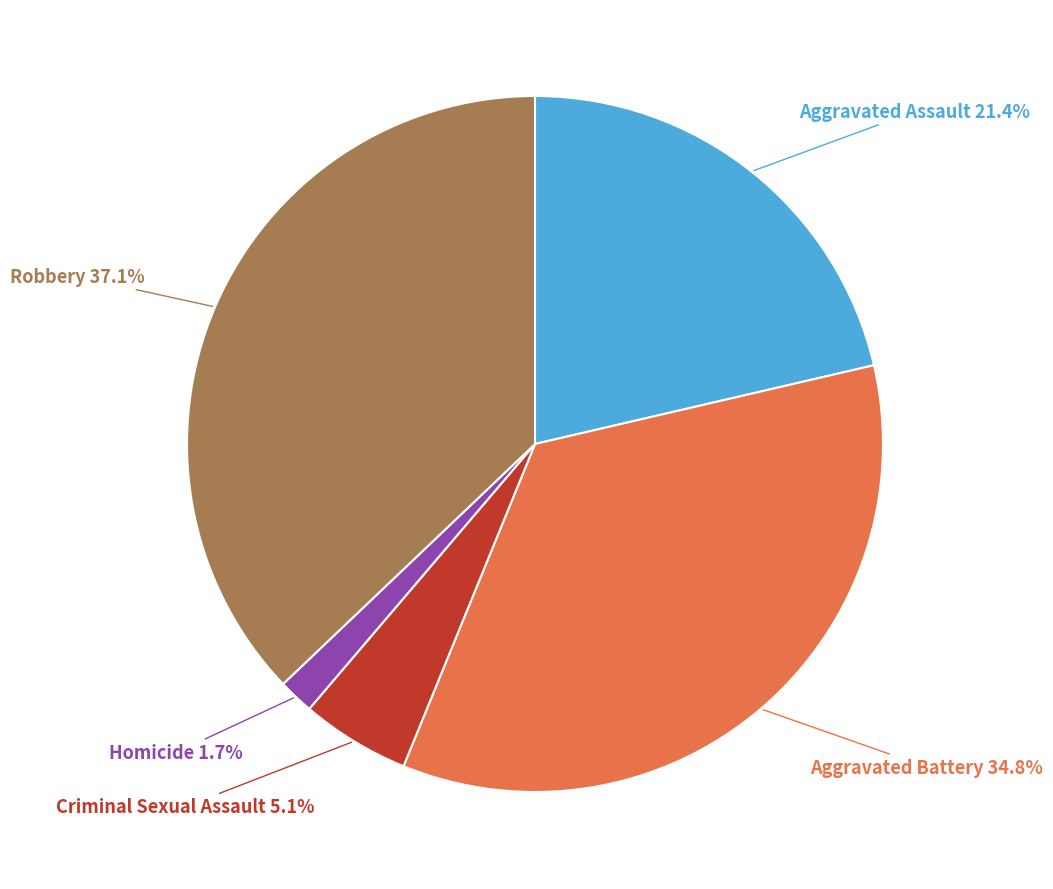

Does any single category account for the majority?

No